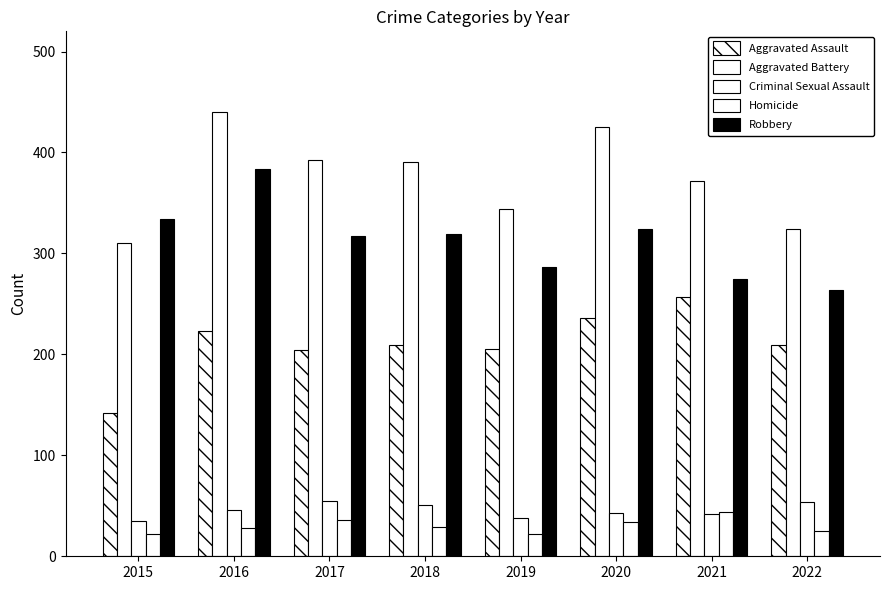

How many data points in Criminal Sexual Assault are less than 46?

4